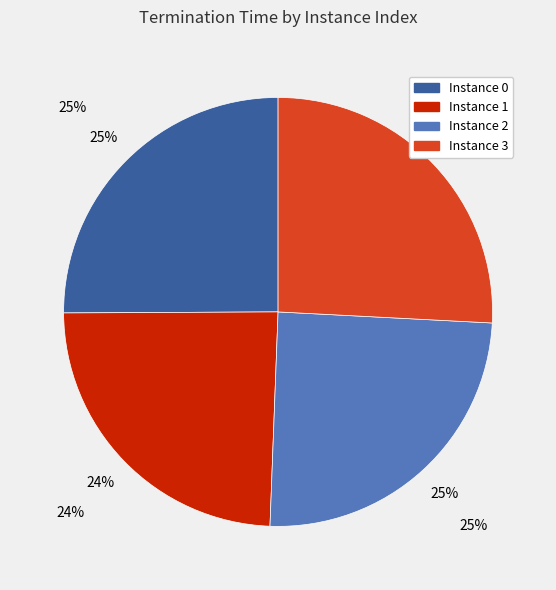

Does Instance 1 account for over 50% of the chart?

No